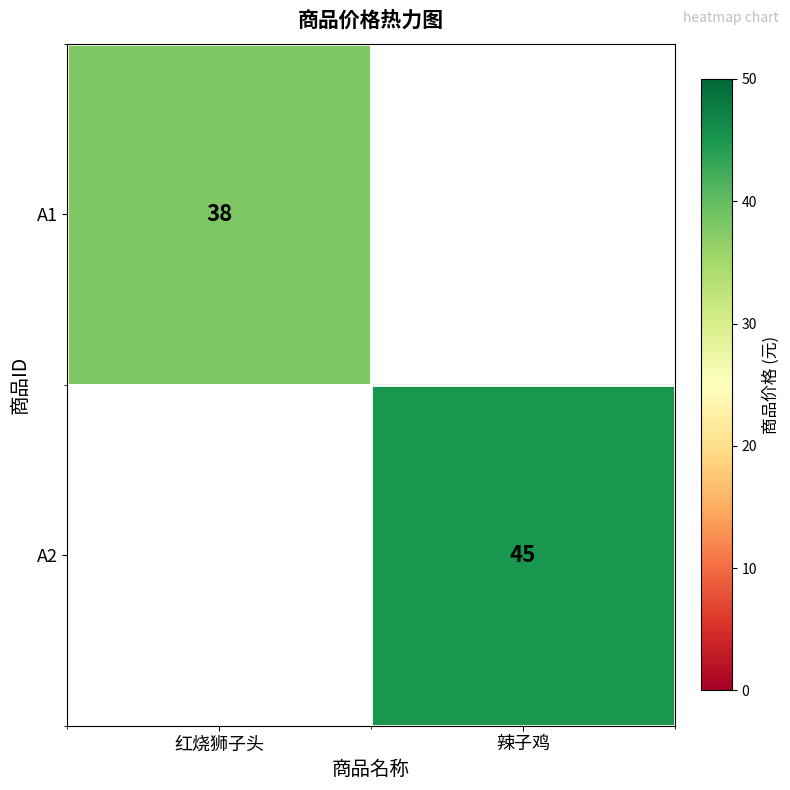

The value of A2 at 辣子鸡 is 71. True or false?

False